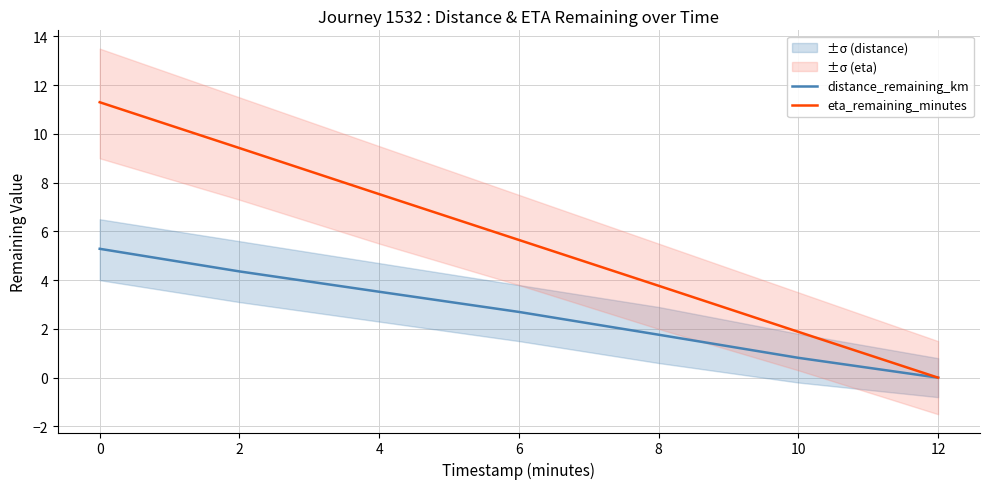

What is the value of the distance_remaining_km point at the 5th from the left?

1.8